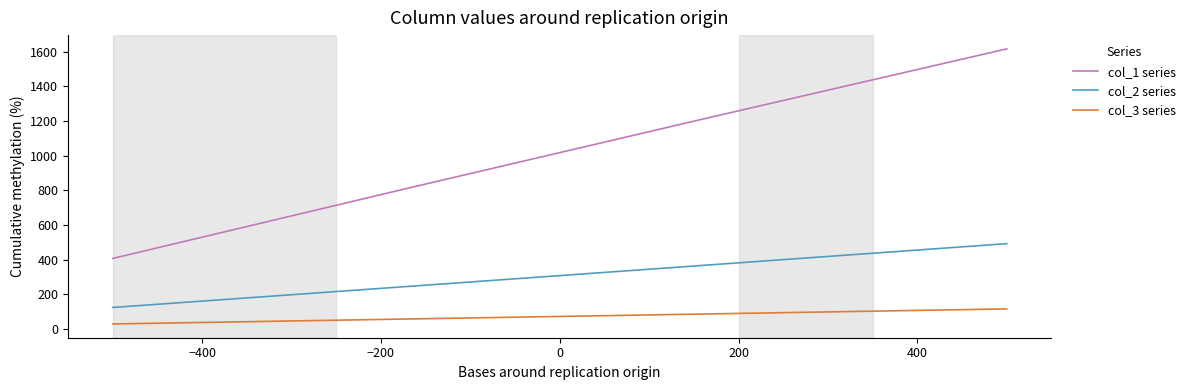

List the series in order of their peak value, highest first.

col_1 series, col_2 series, col_3 series